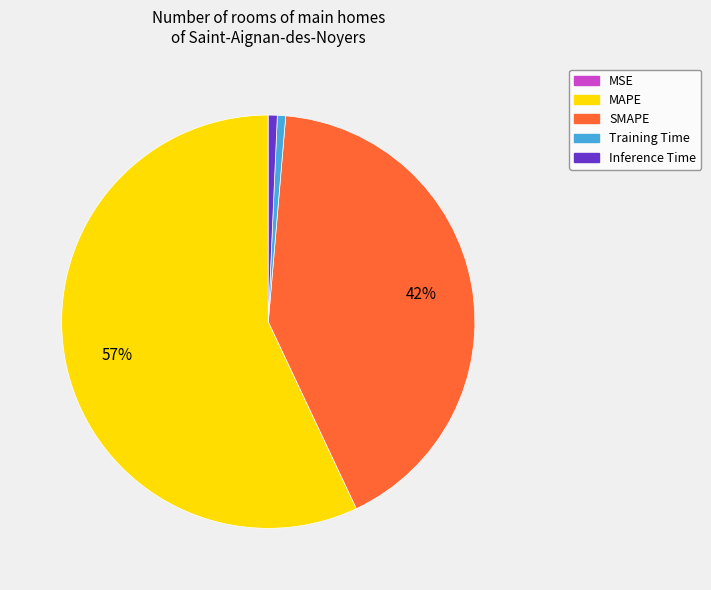

Which slice is the largest?

MAPE